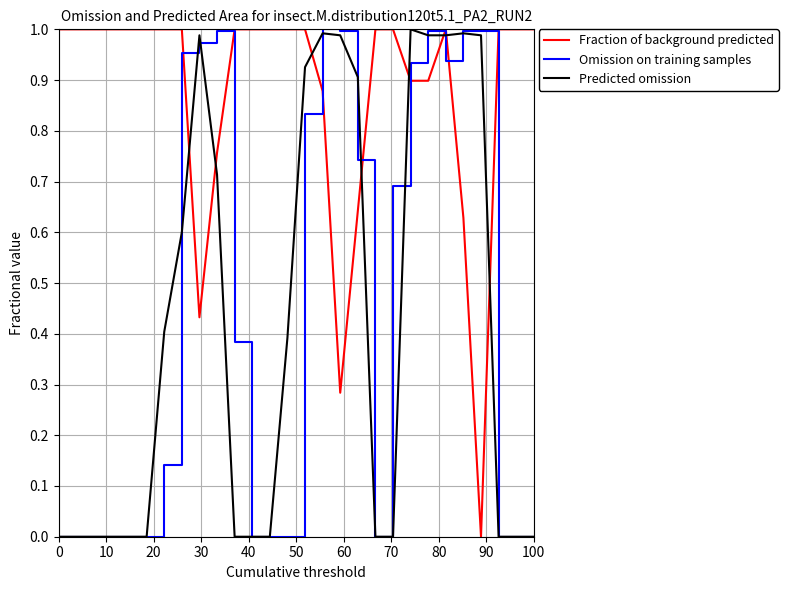

How many interior local peaks does the Predicted omission series have?

4